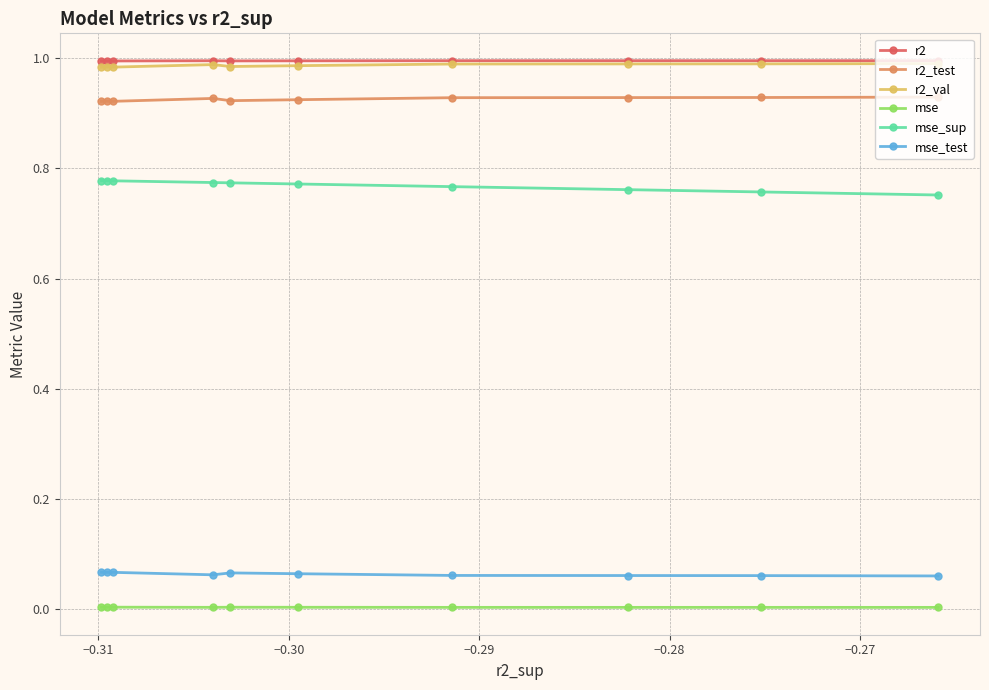

True or false: mse_sup and mse_test intersect in this chart.

False